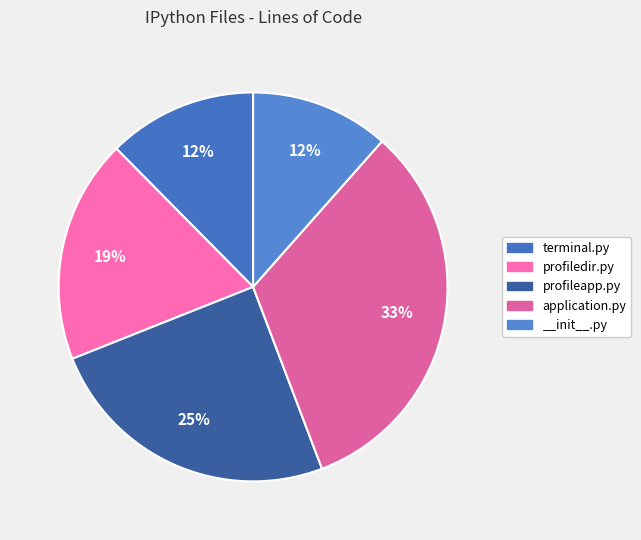

True or false: terminal.py accounts for 12% of the total.

True